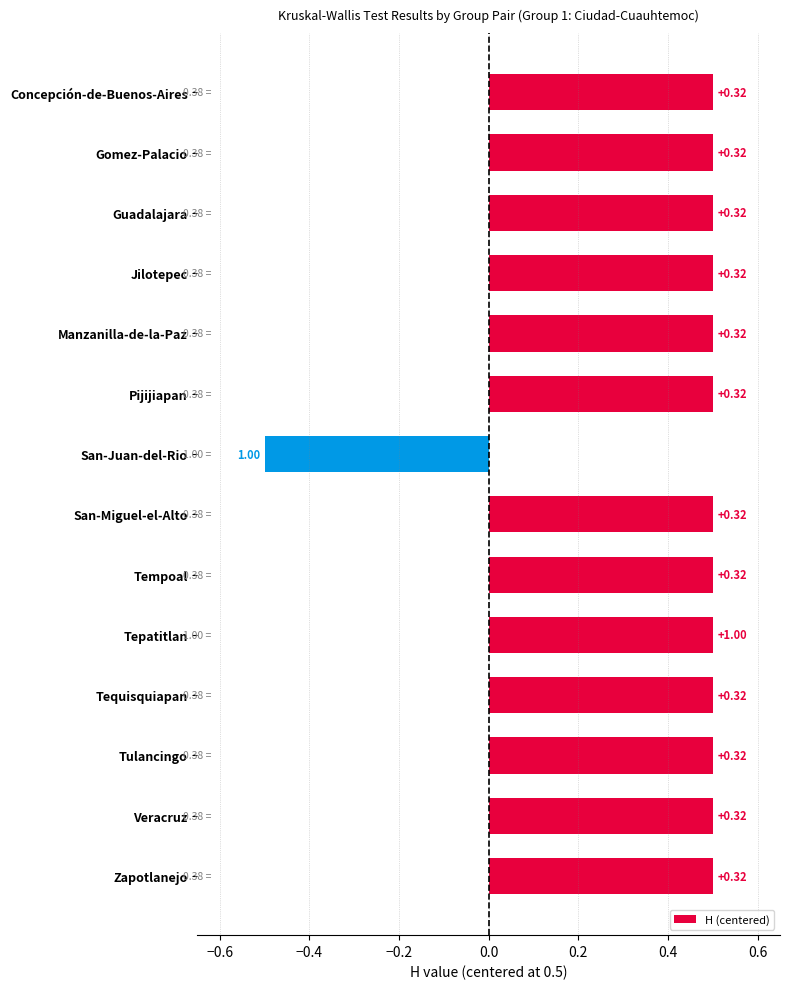

How many bars are there in total?

14